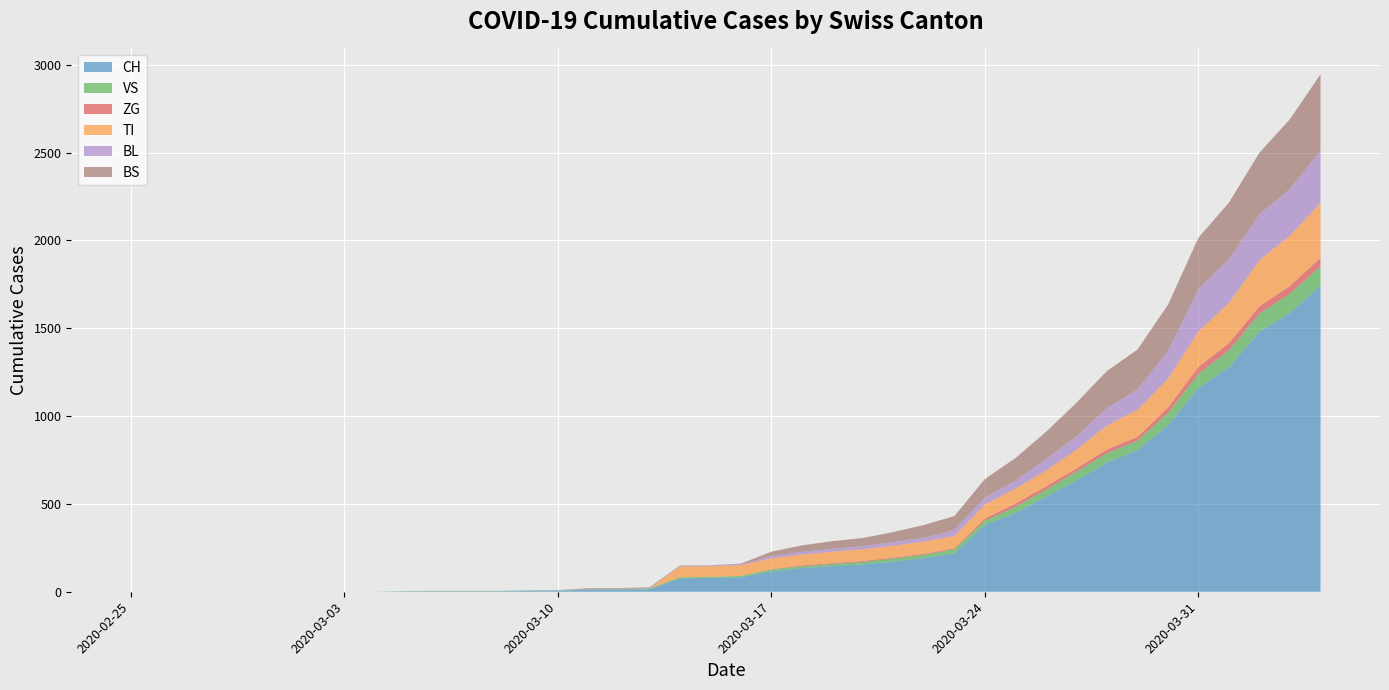

Reading right to left, extract all data points from this chart.

CH: 39=1742	38=1588	37=1480	36=1279	35=1160	34=948	33=806	32=736	31=634	30=540	29=449	28=380	27=218	26=192	25=172	24=155	23=146	22=134	21=116	20=82	19=79	18=76	17=14	16=12	15=11	14=6	13=5	12=3	11=3	10=3	9=2	8=0	7=0	6=0	5=0	4=0	3=0	2=0	1=0	0=0
VS: 39=112	38=109	37=104	36=96	35=81	34=71	33=54	32=53	31=50	30=41	29=35	28=25	27=24	26=19	25=17	24=15	23=12	22=11	21=11	20=8	19=6	18=6	17=5	16=3	15=3	14=2	13=2	12=2	11=2	10=2	9=2	8=0	7=0	6=0	5=0	4=0	3=0	2=0	1=0	0=0
ZG: 39=46	38=44	37=41	36=40	35=39	34=29	33=21	32=21	31=18	30=18	29=18	28=12	27=5	26=5	25=5	24=5	23=5	22=5	21=1	20=0	19=0	18=0	17=0	16=0	15=0	14=0	13=0	12=0	11=0	10=0	9=0	8=0	7=0	6=0	5=0	4=0	3=0	2=0	1=0	0=0
TI: 39=314	38=287	37=263	36=229	35=202	34=165	33=155	32=136	31=107	30=91	29=85	28=80	27=71	26=70	25=68	24=67	23=65	22=62	21=62	20=61	19=61	18=61	17=0	16=0	15=0	14=0	13=0	12=0	11=0	10=0	9=0	8=0	7=0	6=0	5=0	4=0	3=0	2=0	1=0	0=0
BL: 39=298	38=266	37=262	36=249	35=242	34=158	33=115	32=100	31=76	30=65	29=46	28=40	27=35	26=21	25=21	24=18	23=16	22=16	21=13	20=5	19=5	18=2	17=2	16=2	15=2	14=2	13=1	12=0	11=0	10=0	9=0	8=0	7=0	6=0	5=0	4=0	3=0	2=0	1=0	0=0
BS: 39=434	38=397	37=350	36=323	35=292	34=263	33=228	32=211	31=191	30=155	29=128	28=105	27=78	26=73	25=57	24=46	23=44	22=36	21=25	20=4	19=0	18=4	17=4	16=4	15=4	14=0	13=0	12=0	11=0	10=0	9=0	8=0	7=0	6=0	5=0	4=0	3=0	2=0	1=0	0=0